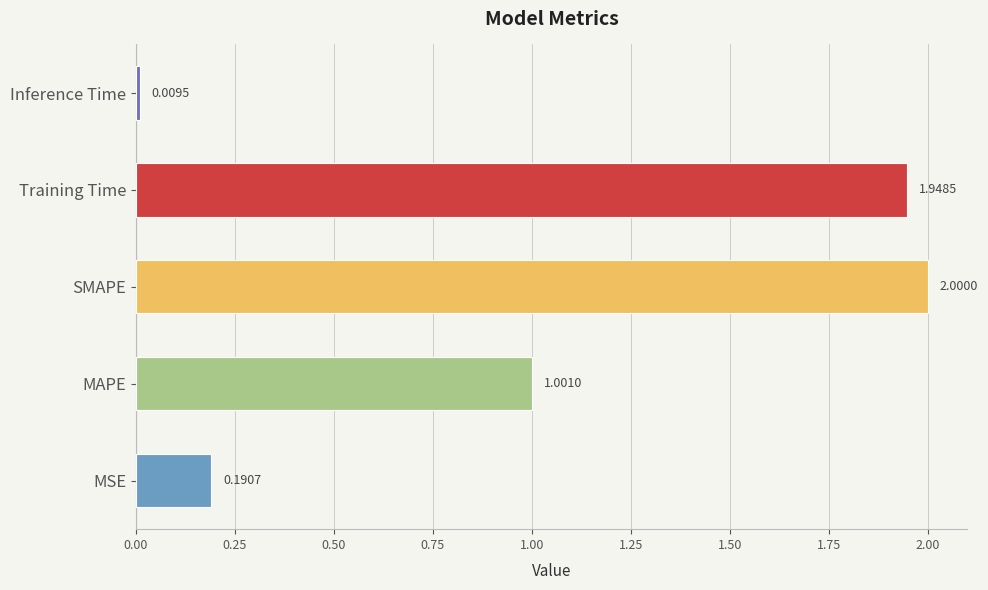

Does the chart contain any negative values?

No